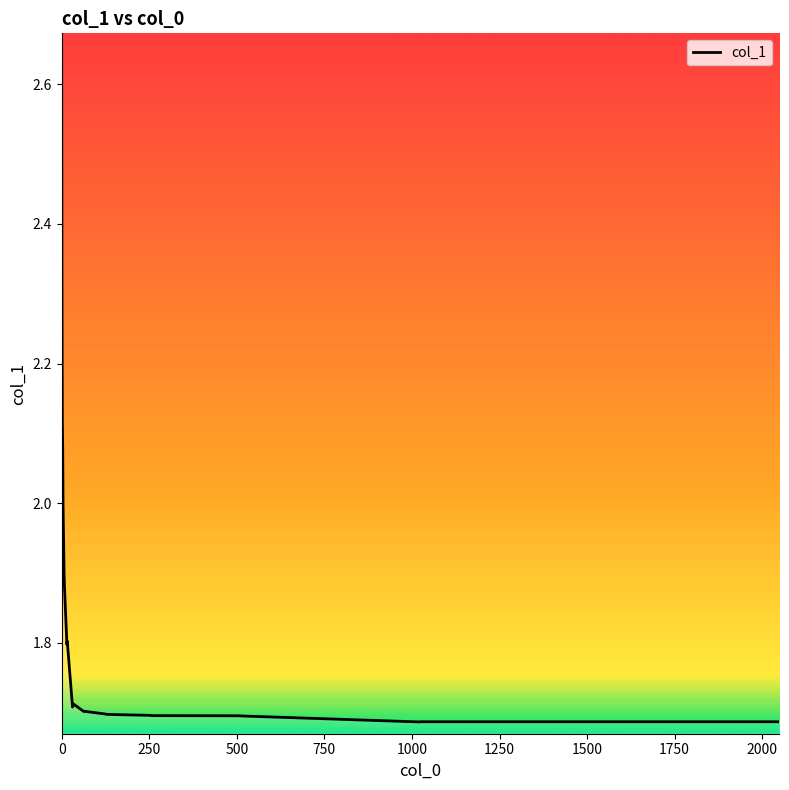

How many distinct data groups are displayed?

1